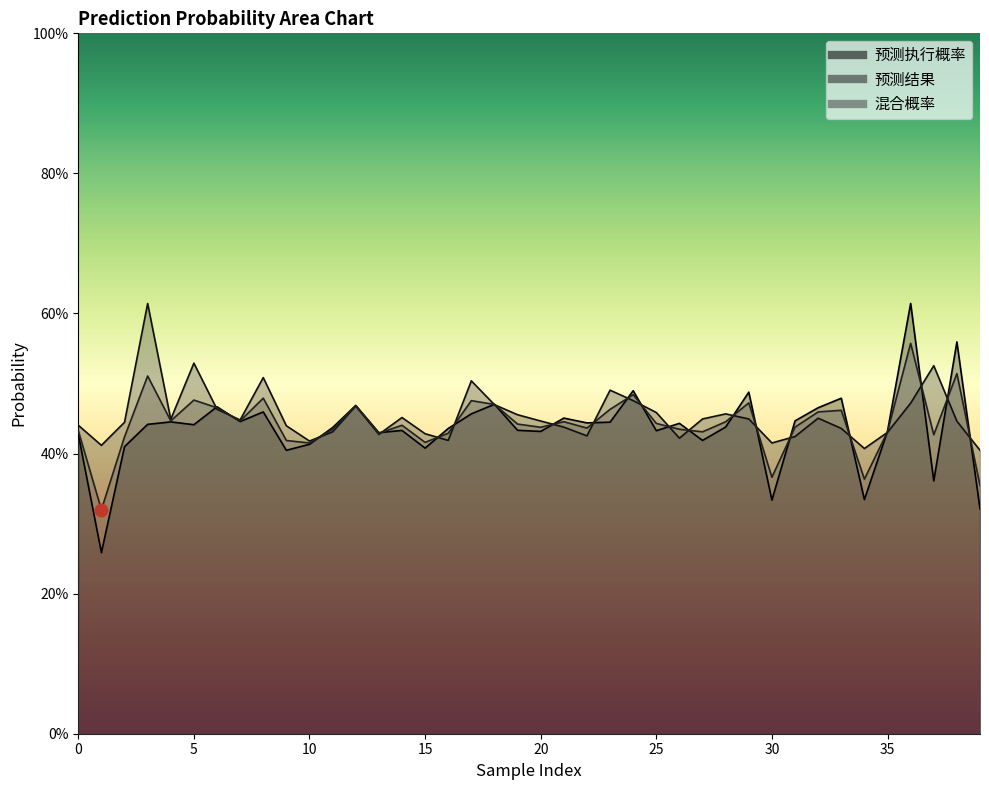

At how many categories does at least one series exceed 0?

40